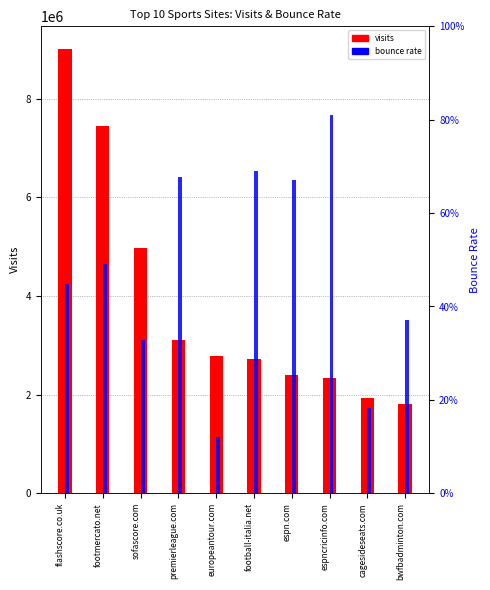

List the series in order of their peak value, highest first.

visits, bounce_rate